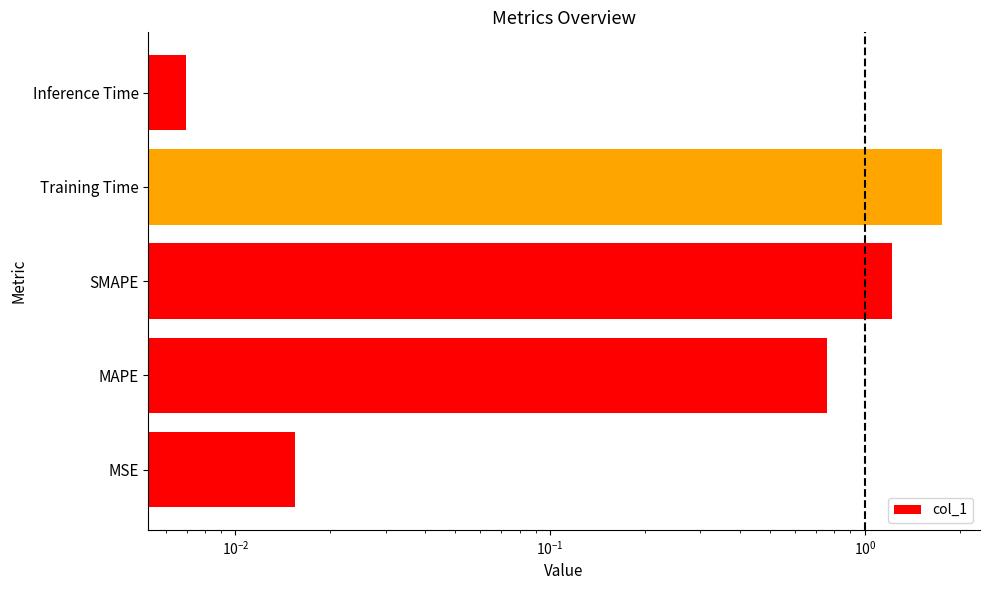

What is the maximum value shown in the chart?

1.8